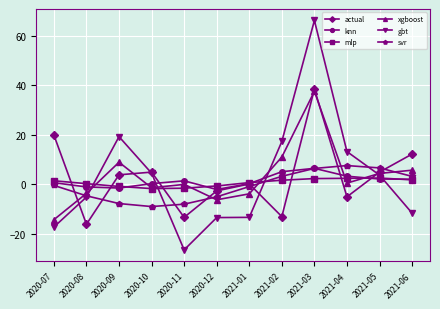

At which category is the sum across all series the highest?

2021-03